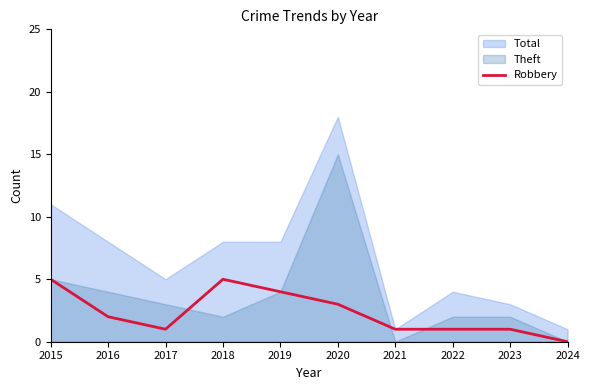

The Robbery series shows 0 at 2024. True or false?

True